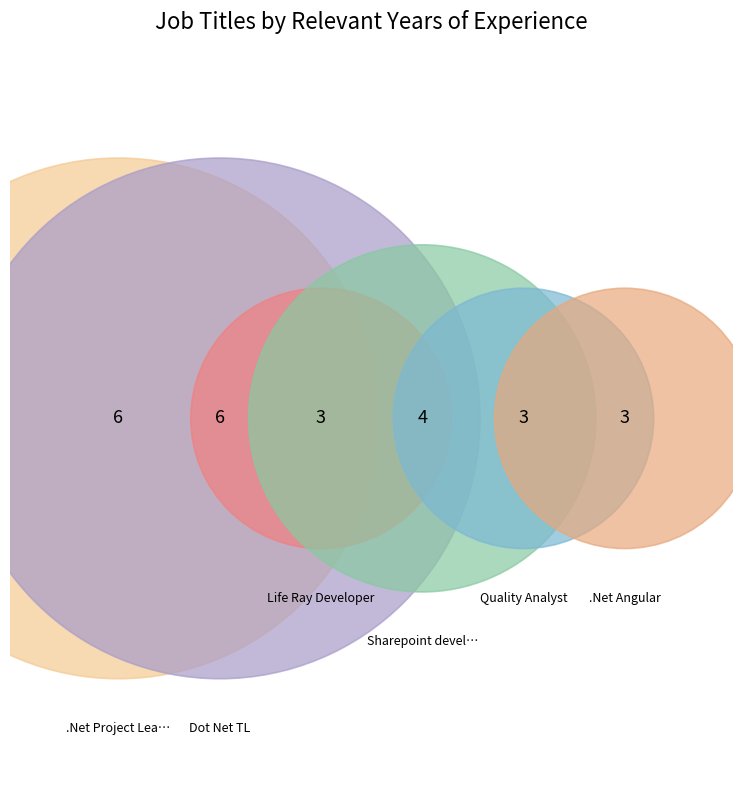

What is the change in value from .Net Project Lead - Technical to Quality Analyst?

-3